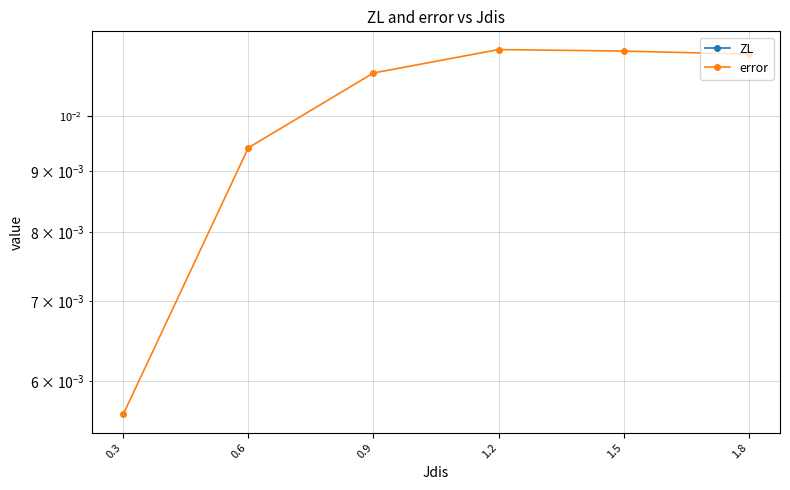

What is the minimum value for ZL?

-0.5